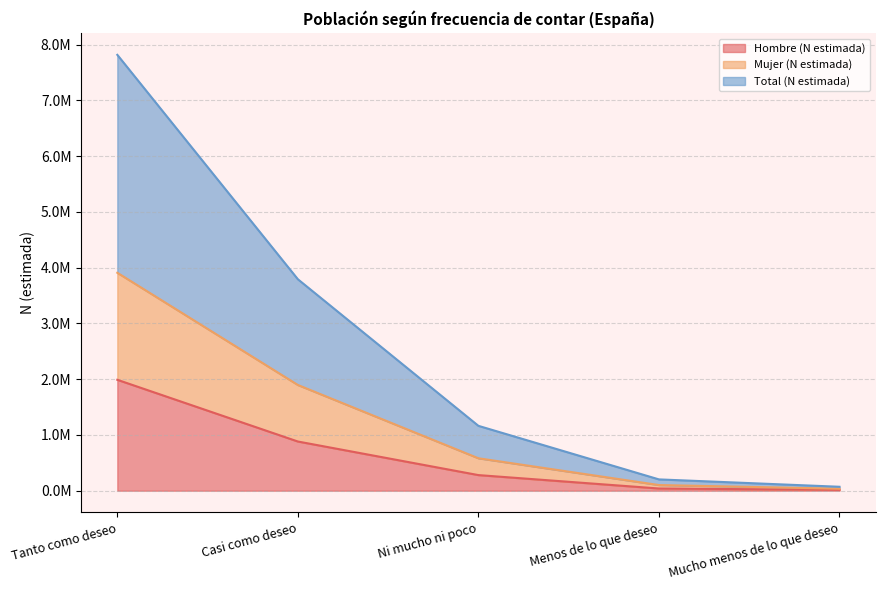

Does the chart display data point markers on the line(s)?

No